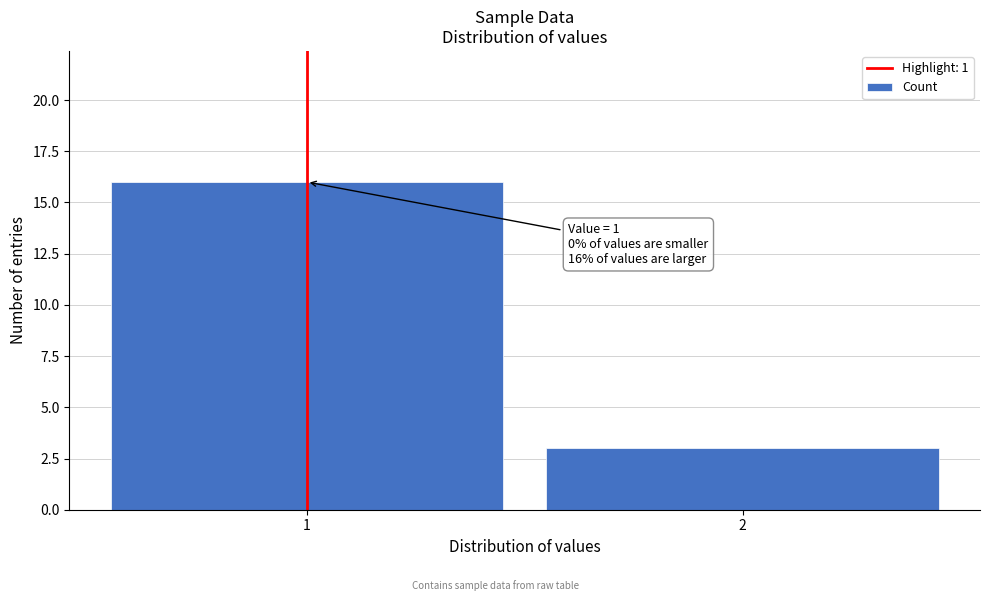

Reading left to right, extract all data points from this chart.

1=16	2=3